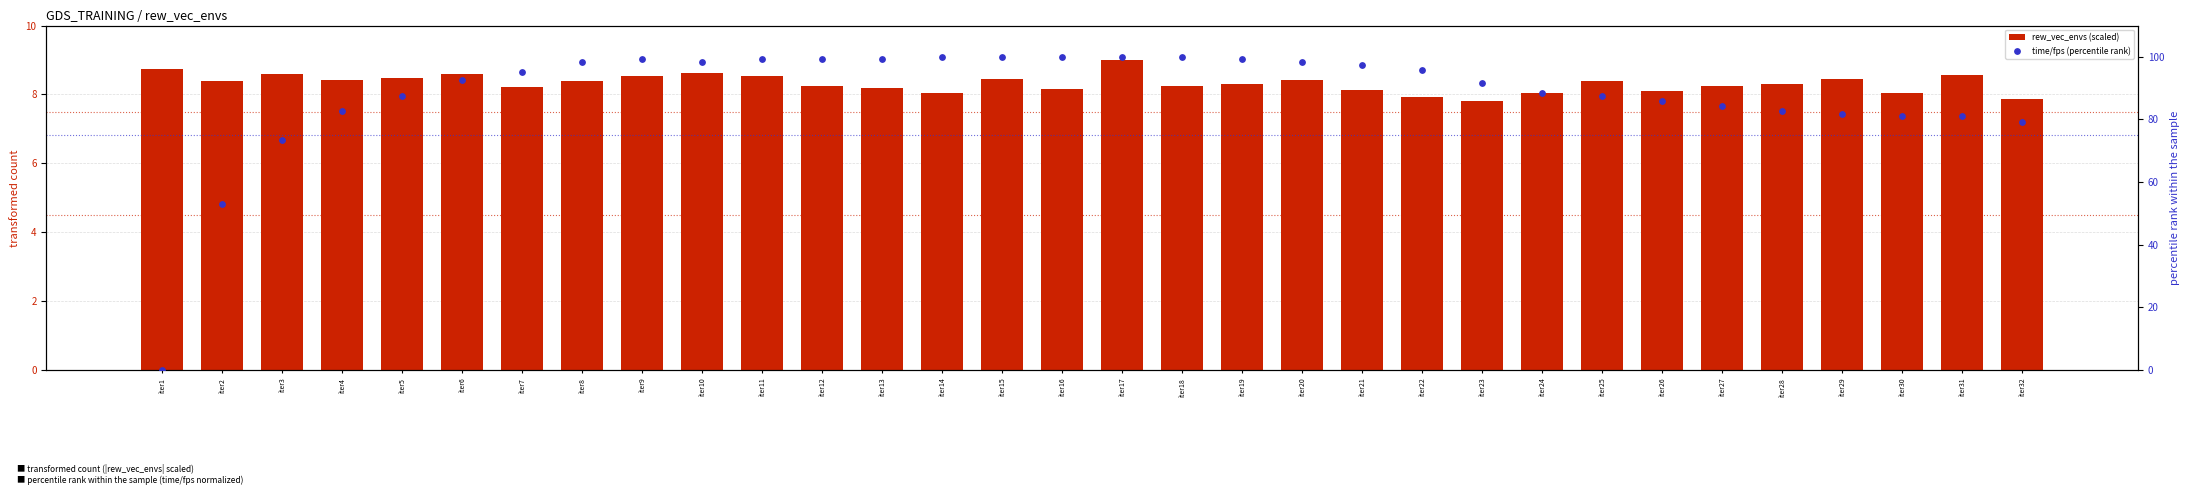

What are all the series names shown in the legend?

rew_vec_envs (scaled), time/fps (percentile rank)